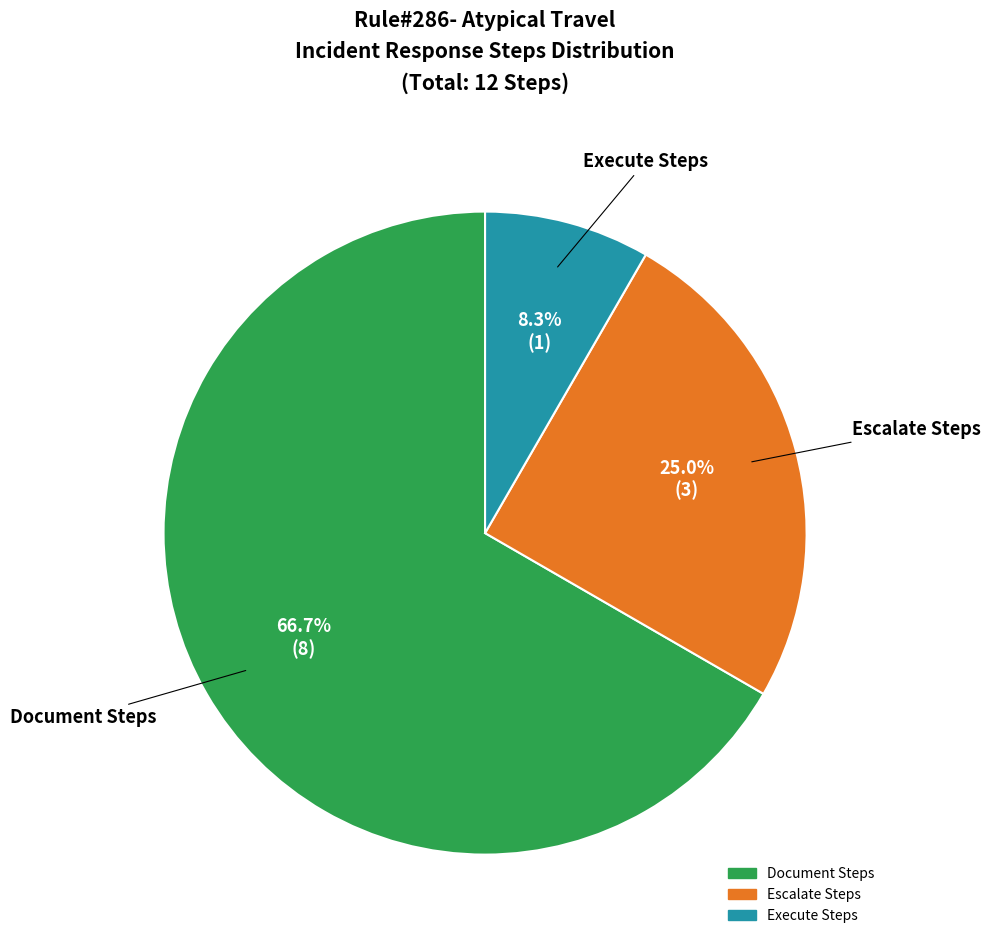

Is there a majority slice in this chart?

Yes